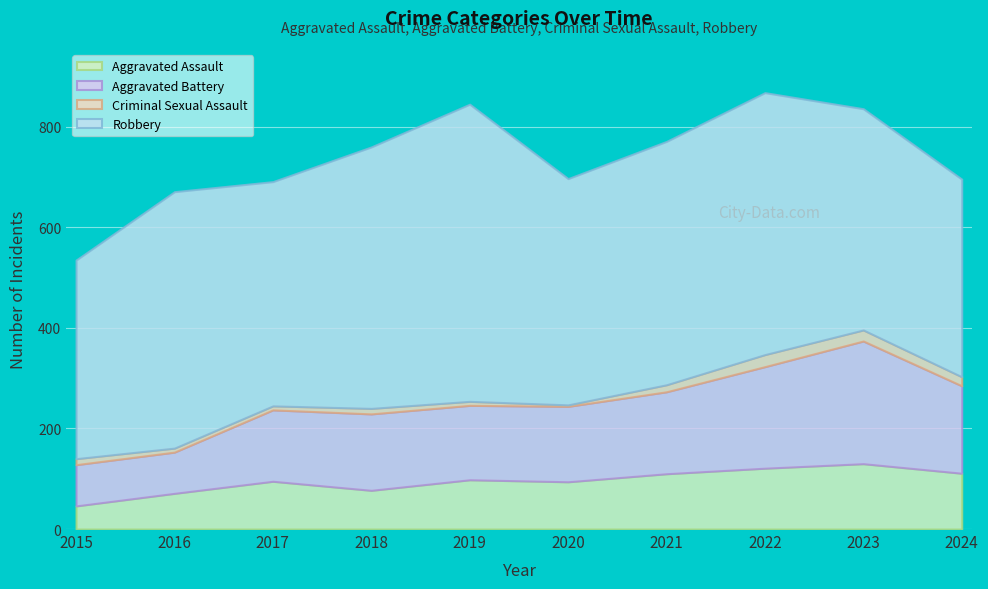

What is the sum of all Aggravated Assault values?

953